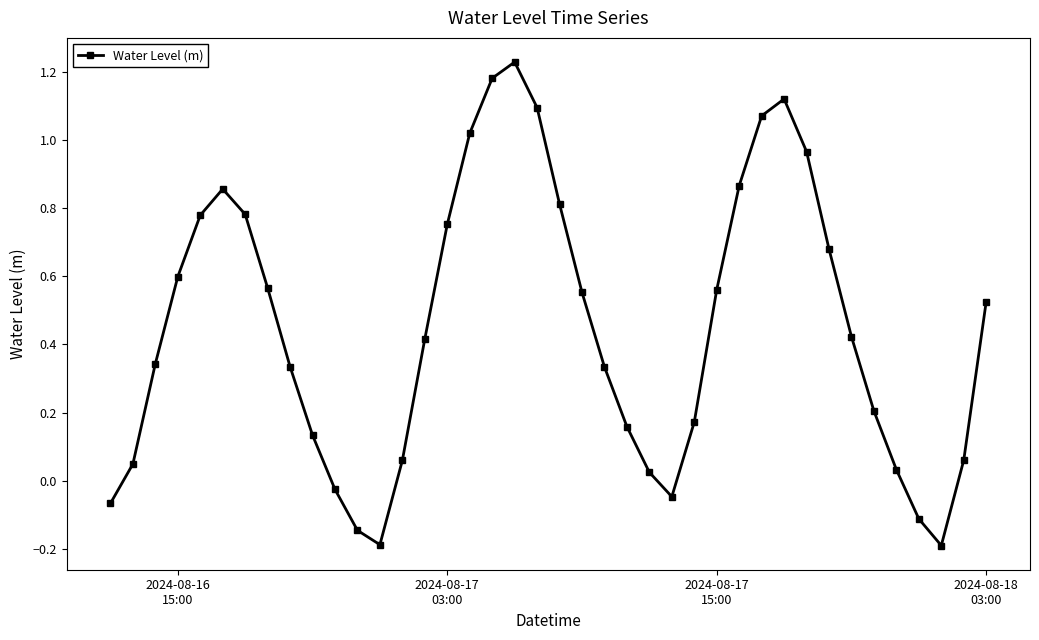

How many points are lower than both their immediate neighbors (excluding endpoints)?

3